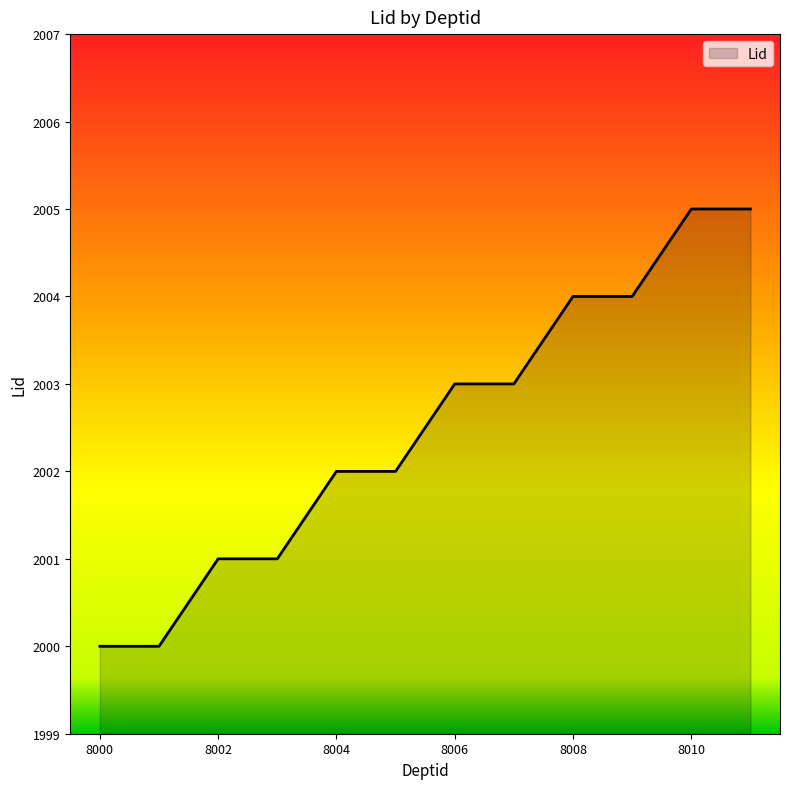

What is the minimum value shown in the chart?

2000